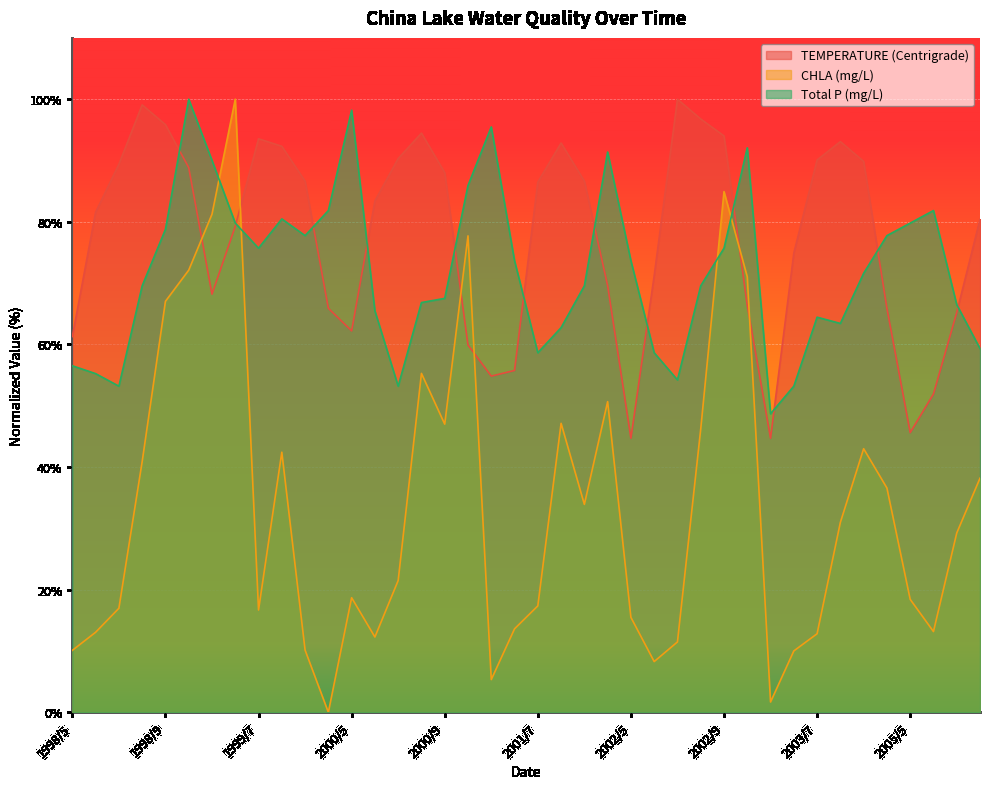

How many interior local valleys does the Total P (mg/L) series have?

8